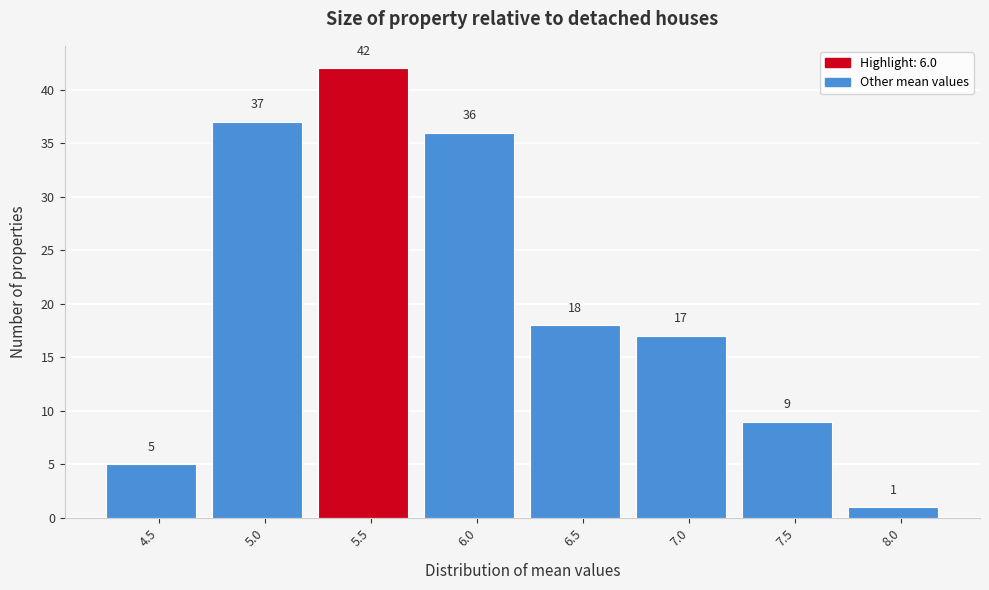

Reading left to right, what are all the values shown in this chart?

5	37	42	36	18	17	9	1